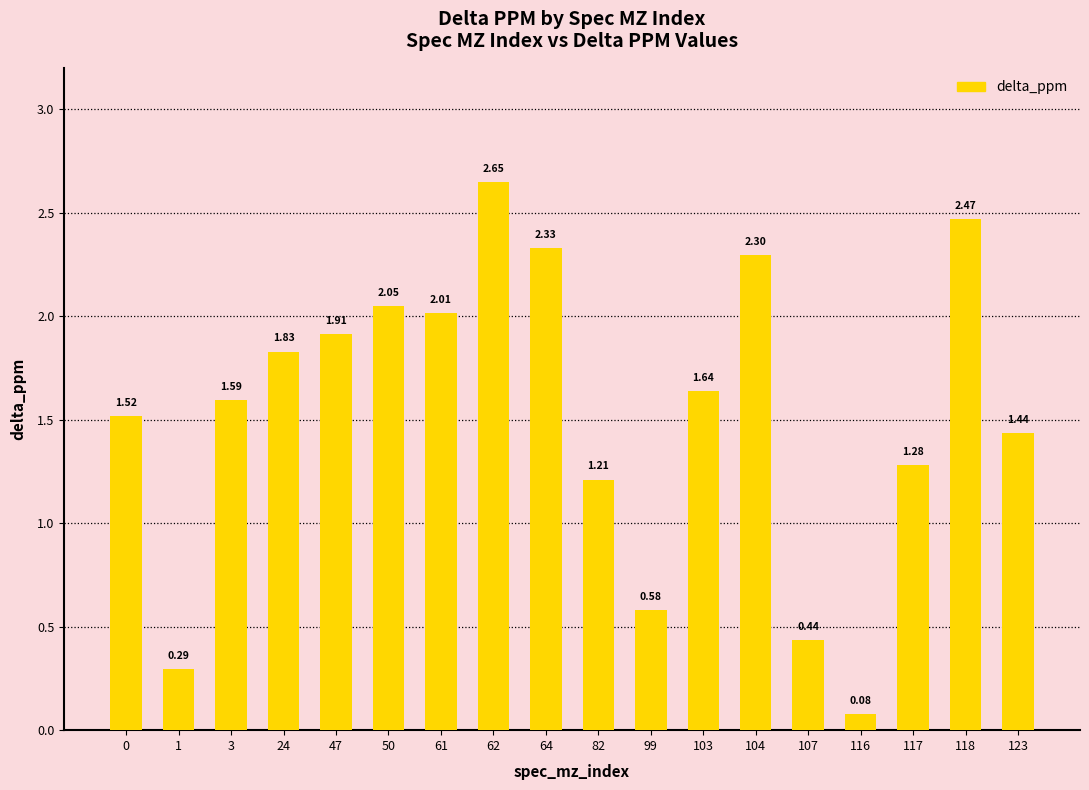

What is the change in value from 0 to 103?

+0.1